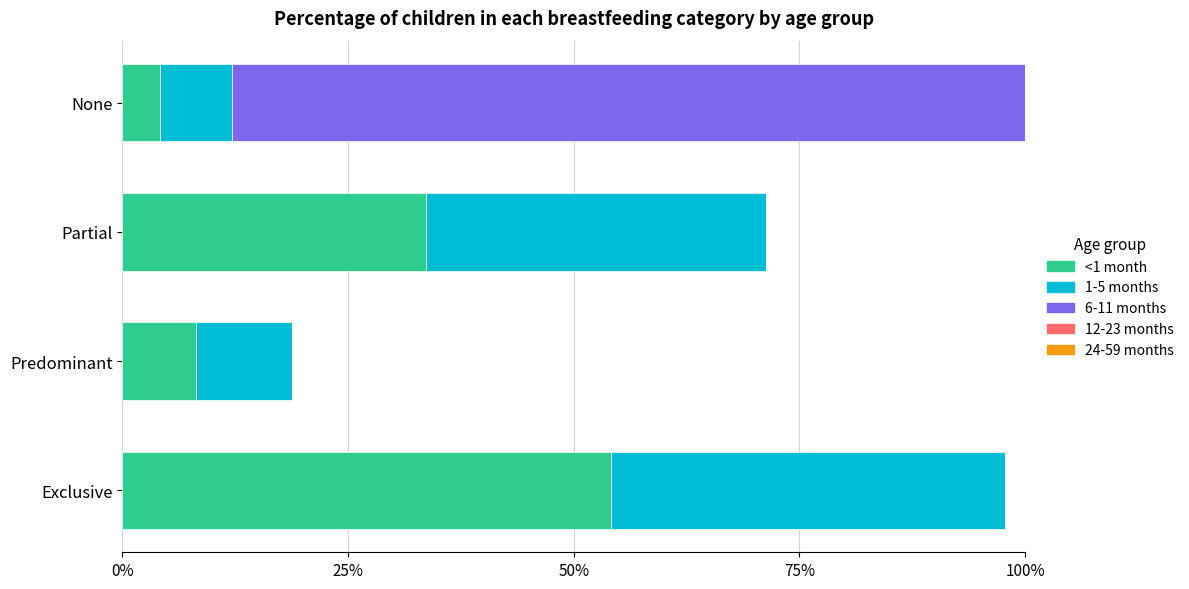

Count the number of data series in this chart.

5